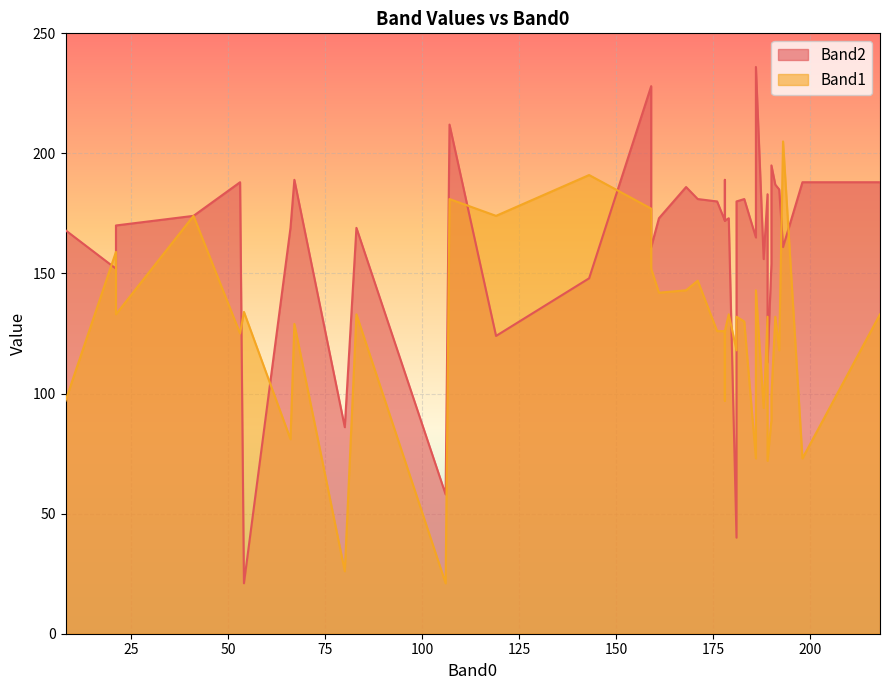

True or false: Band1 has more than 0 interior local peaks.

True